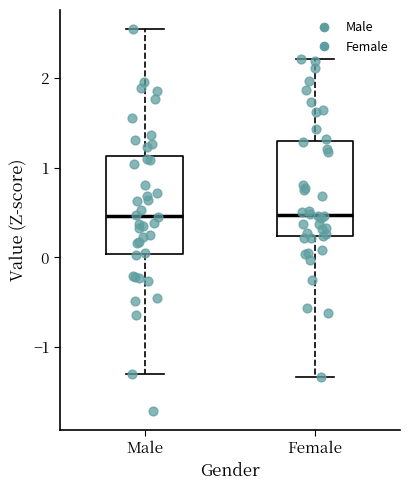

Reading left to right, read every box against the y-axis: the position of its median line, the range the box covers, and the ends of its whiskers. The values are not printed on the chart, so give them approximately, as read against the axis.

Male: median 0.5, box 0.0 to 1.1, whiskers -1.3 to 2.5
Female: median 0.5, box 0.2 to 1.3, whiskers -1.3 to 2.2